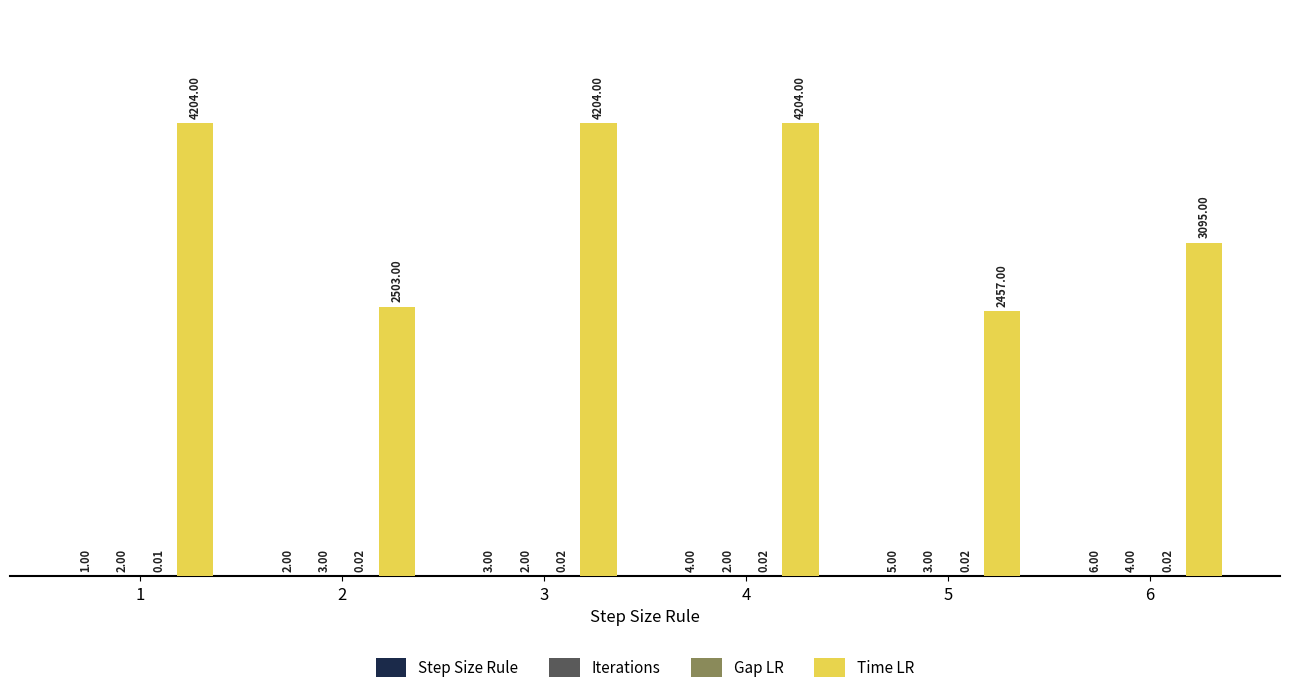

What is the total value across all series at 1?

4207.0